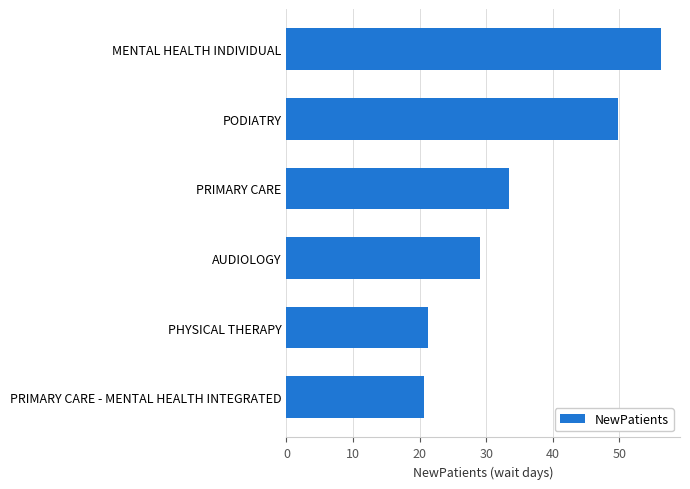

Which label corresponds to the largest value in the chart?

MENTAL HEALTH INDIVIDUAL